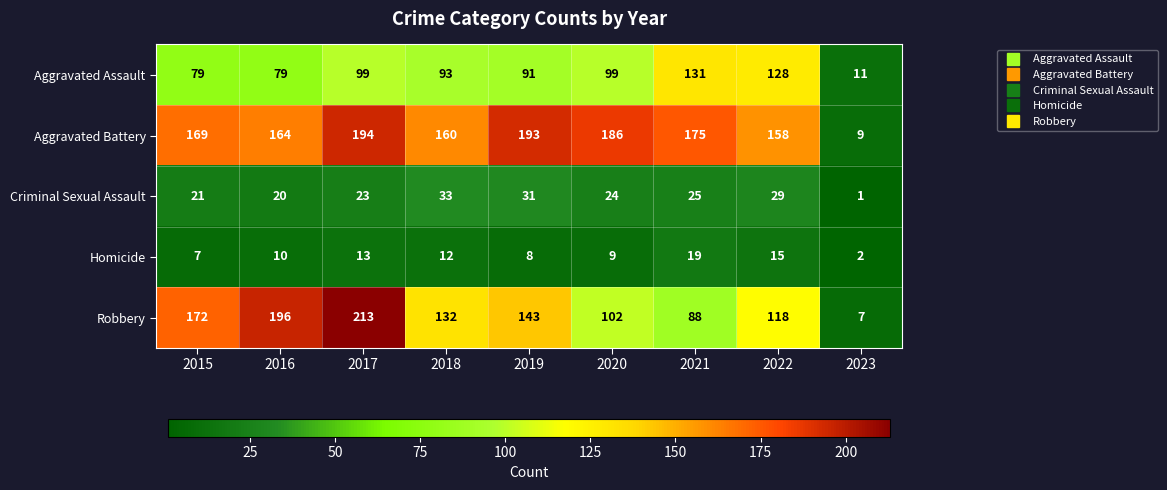

The Homicide series shows 15 at 2022. True or false?

True